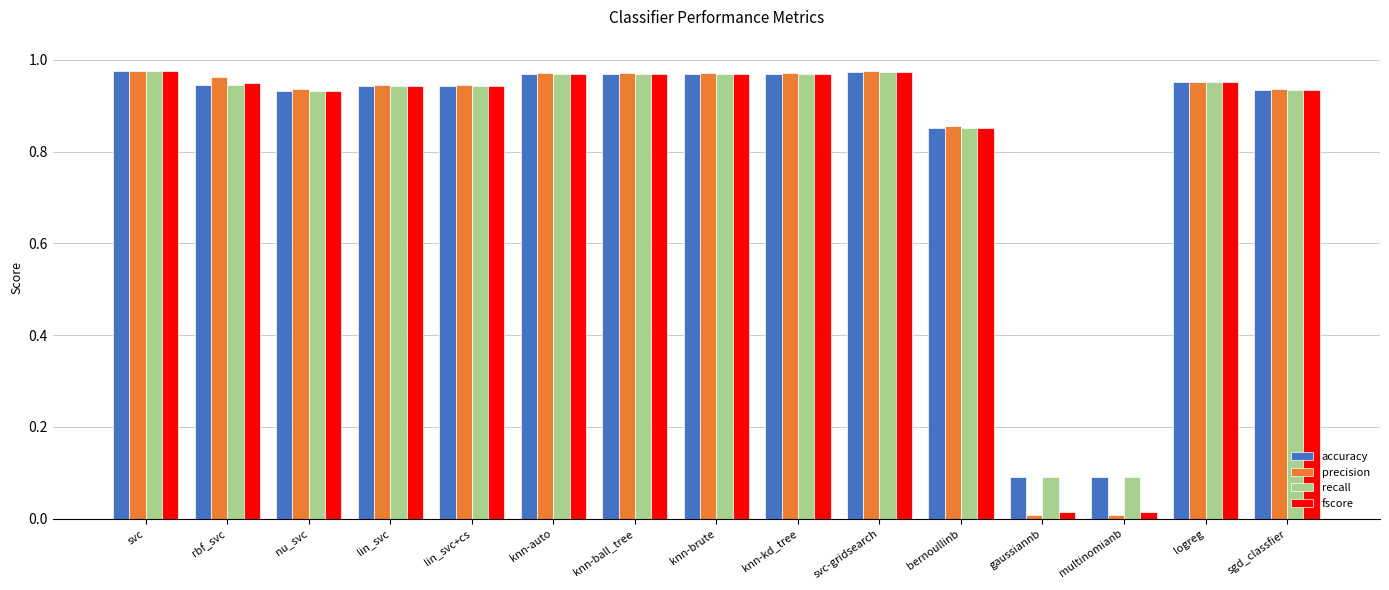

The value of precision at rbf_svc is 1.7. True or false?

False